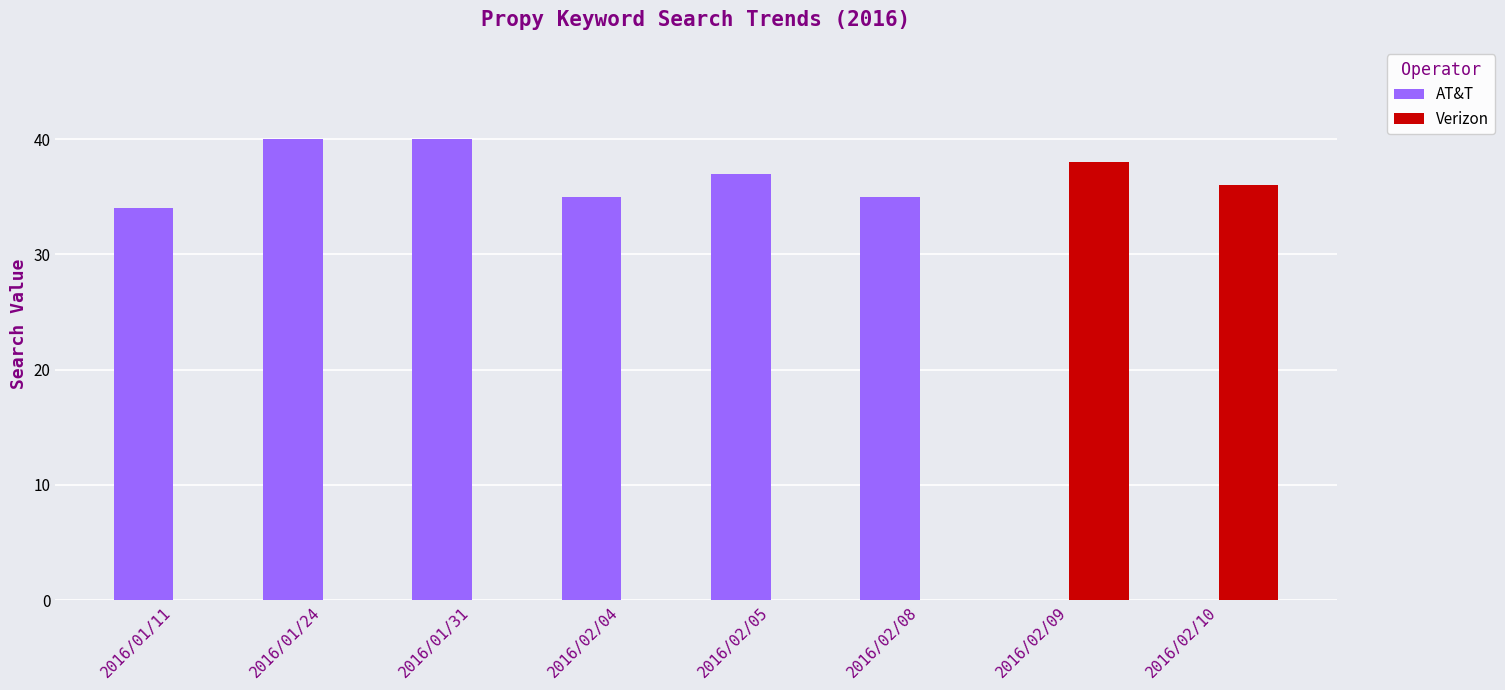

How many groups of bars are there?

8